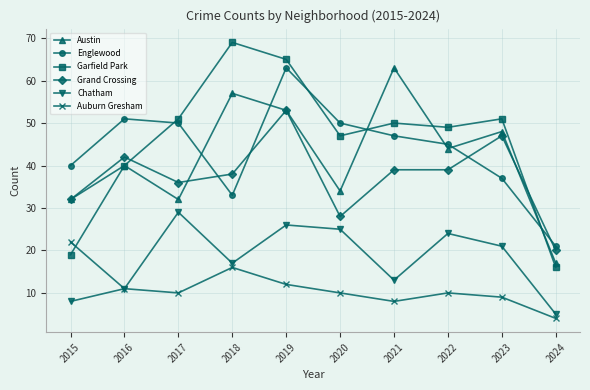

Reading left to right, what are all the values shown in this chart?

Austin: 2015=32	2016=40	2017=32	2018=57	2019=53	2020=34	2021=63	2022=44	2023=48	2024=17
Englewood: 2015=40	2016=51	2017=50	2018=33	2019=63	2020=50	2021=47	2022=45	2023=37	2024=21
Garfield Park: 2015=19	2016=40	2017=51	2018=69	2019=65	2020=47	2021=50	2022=49	2023=51	2024=16
Grand Crossing: 2015=32	2016=42	2017=36	2018=38	2019=53	2020=28	2021=39	2022=39	2023=47	2024=20
Chatham: 2015=8	2016=11	2017=29	2018=17	2019=26	2020=25	2021=13	2022=24	2023=21	2024=5
Auburn Gresham: 2015=22	2016=11	2017=10	2018=16	2019=12	2020=10	2021=8	2022=10	2023=9	2024=4